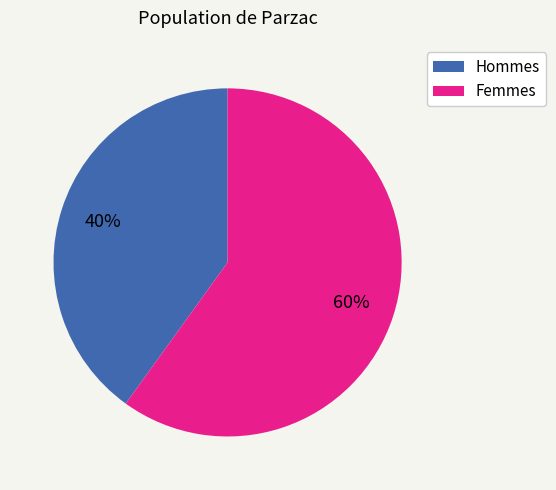

To the nearest percent, what is the average slice percentage?

50%